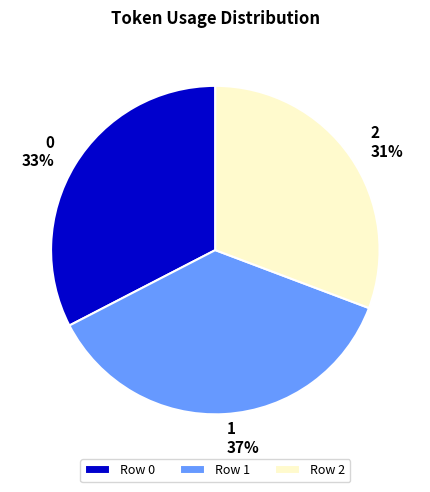

Between 0 and 1, which is larger?

1